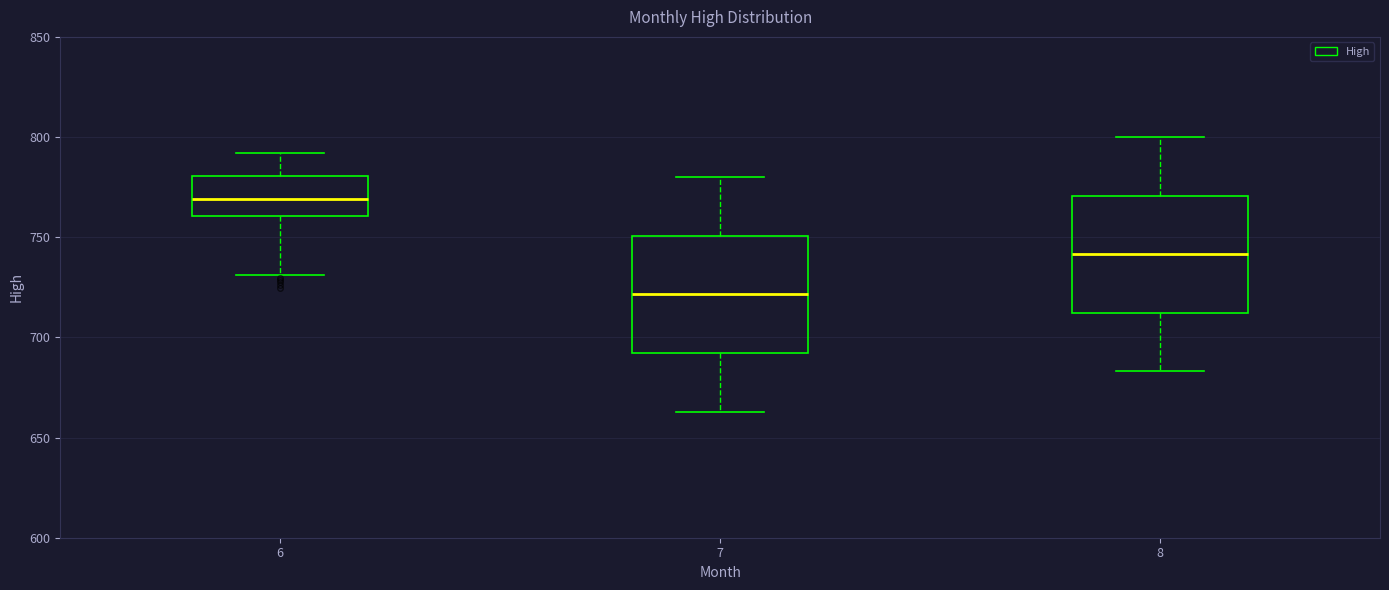

Where does the upper whisker of the box at x = 8 end on the y-axis? The values are not printed on the chart, so give them approximately, as read against the axis.

800